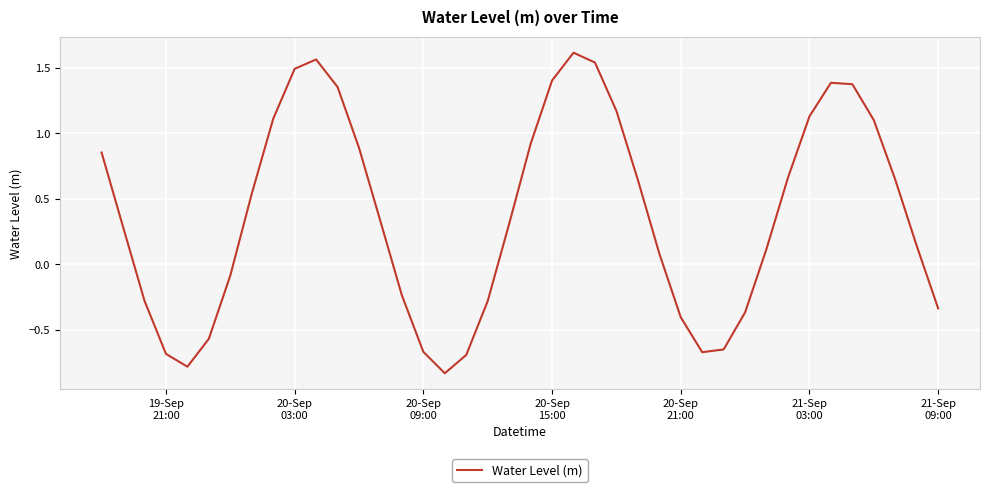

Does the chart display data point markers on the line(s)?

No